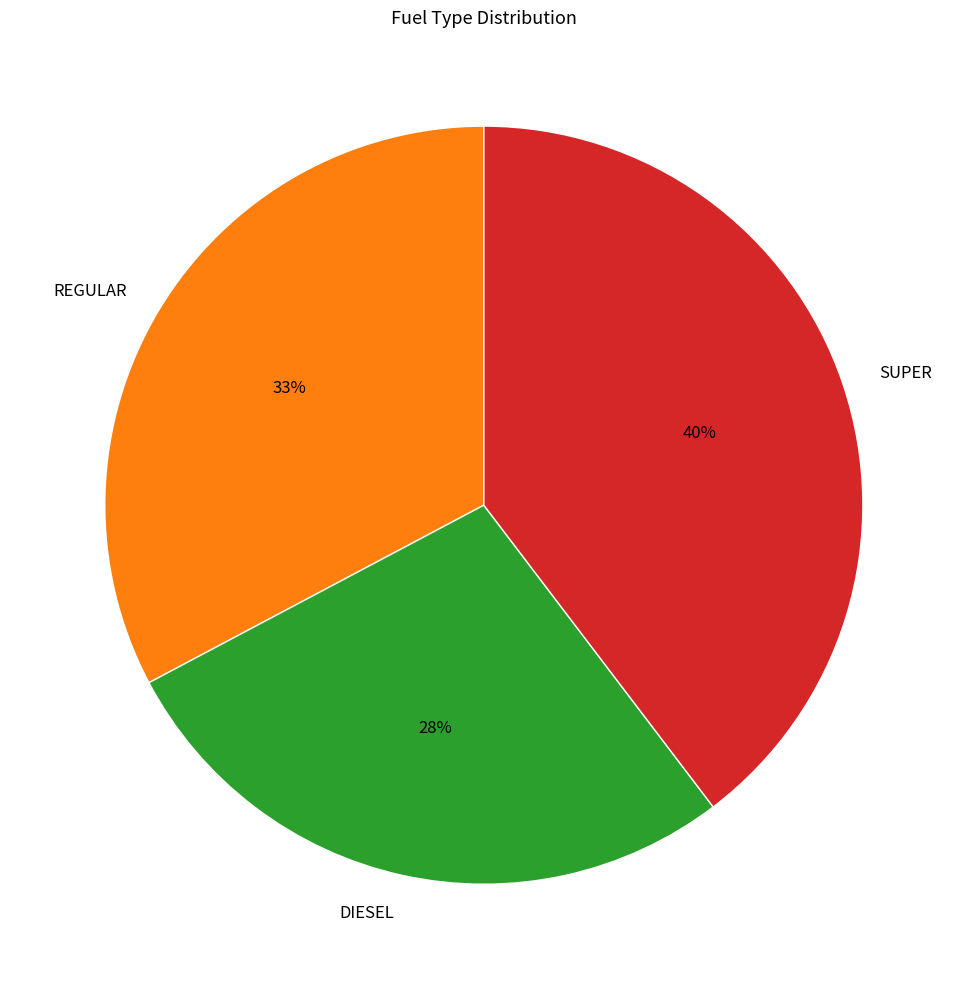

Count the number of slices in the pie.

3